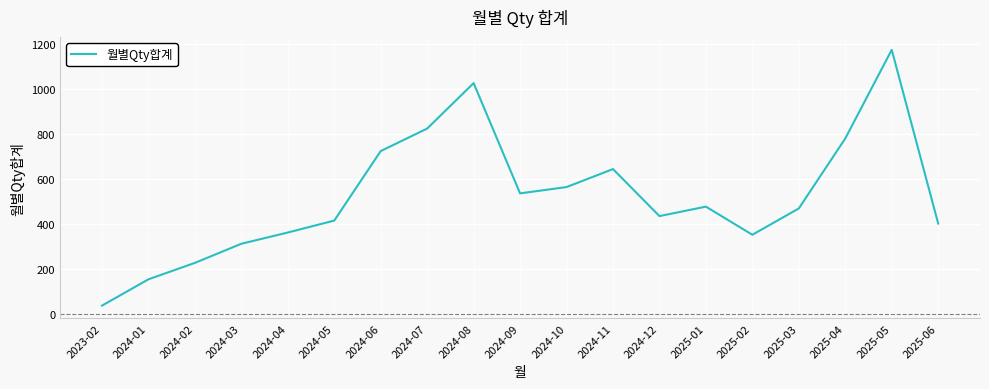

What is the difference between the values at 2024-10 and 2023-02?

527